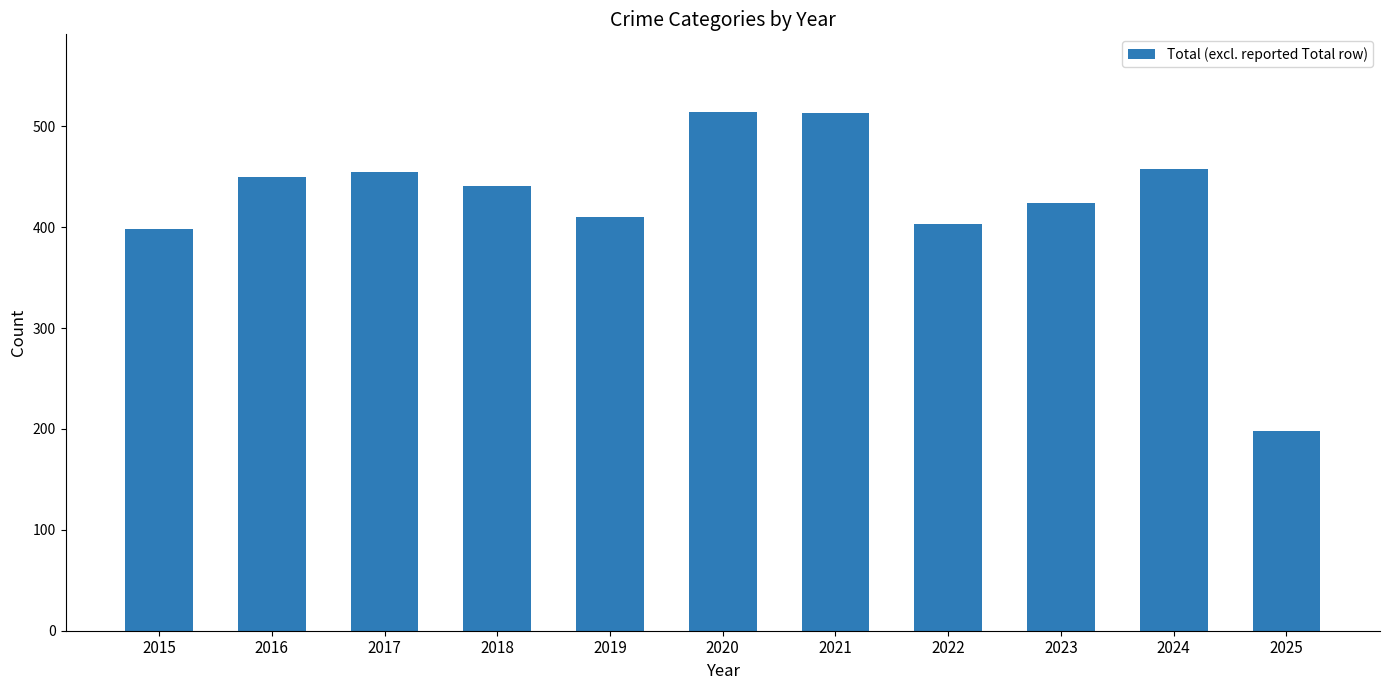

What is the maximum value shown in the chart?

514